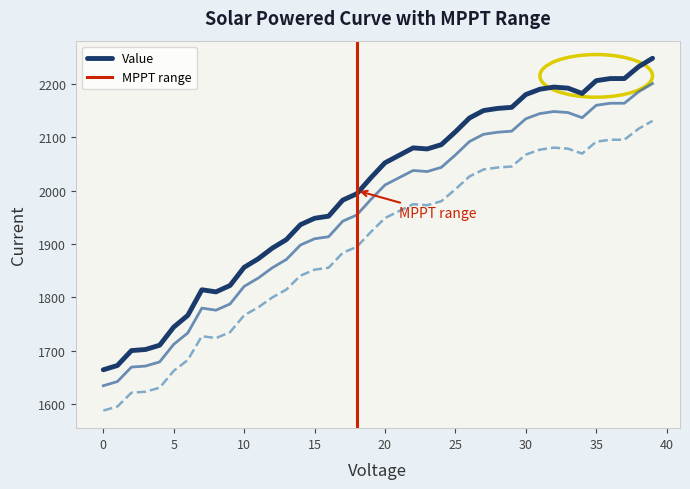

At which category does the chart reach its peak across all series?

39